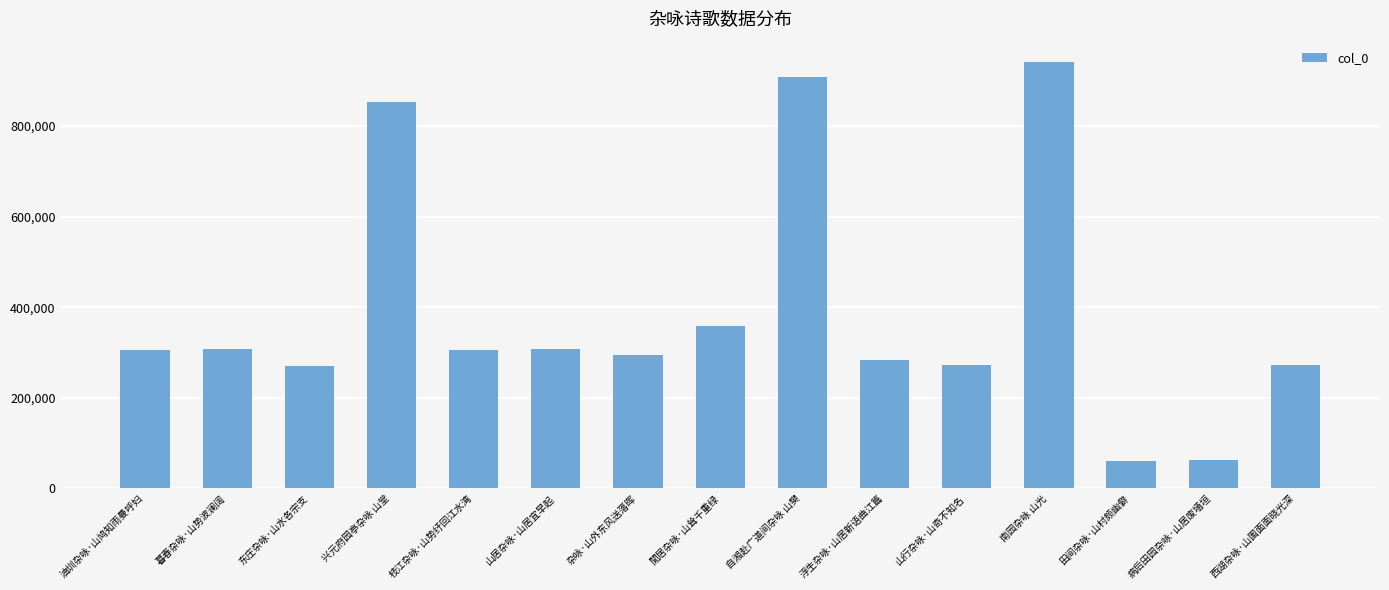

What is the change in value from 閒居杂咏·山耸千重绿 to 病后田园杂咏·山居废墙垣?

-295668